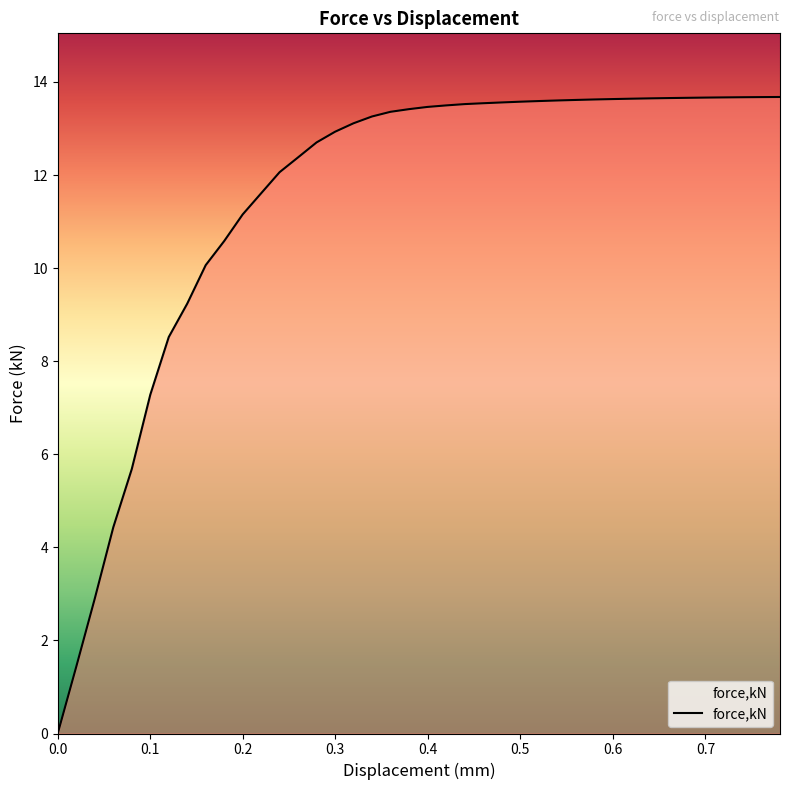

What is the greatest value displayed?

13.7